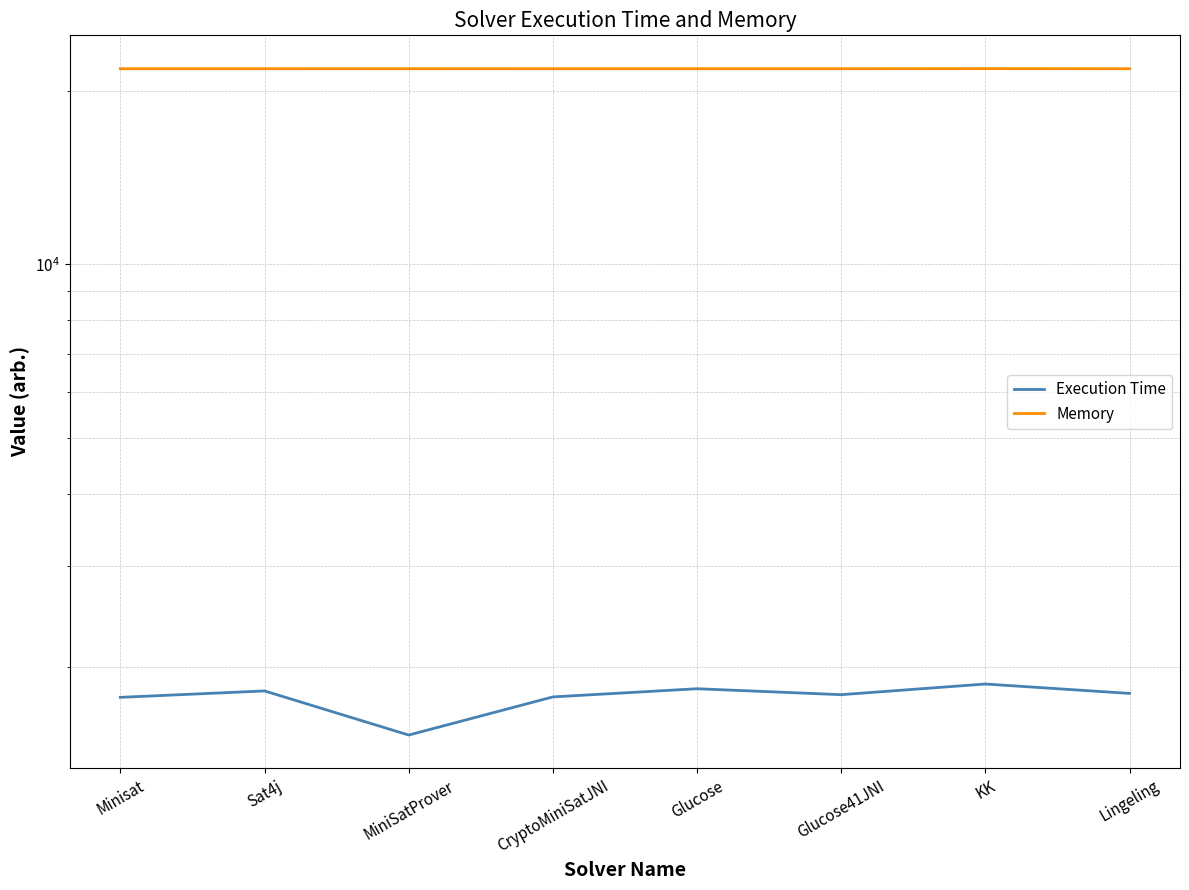

What is the total value across all series at Glucose41JNI?

23663